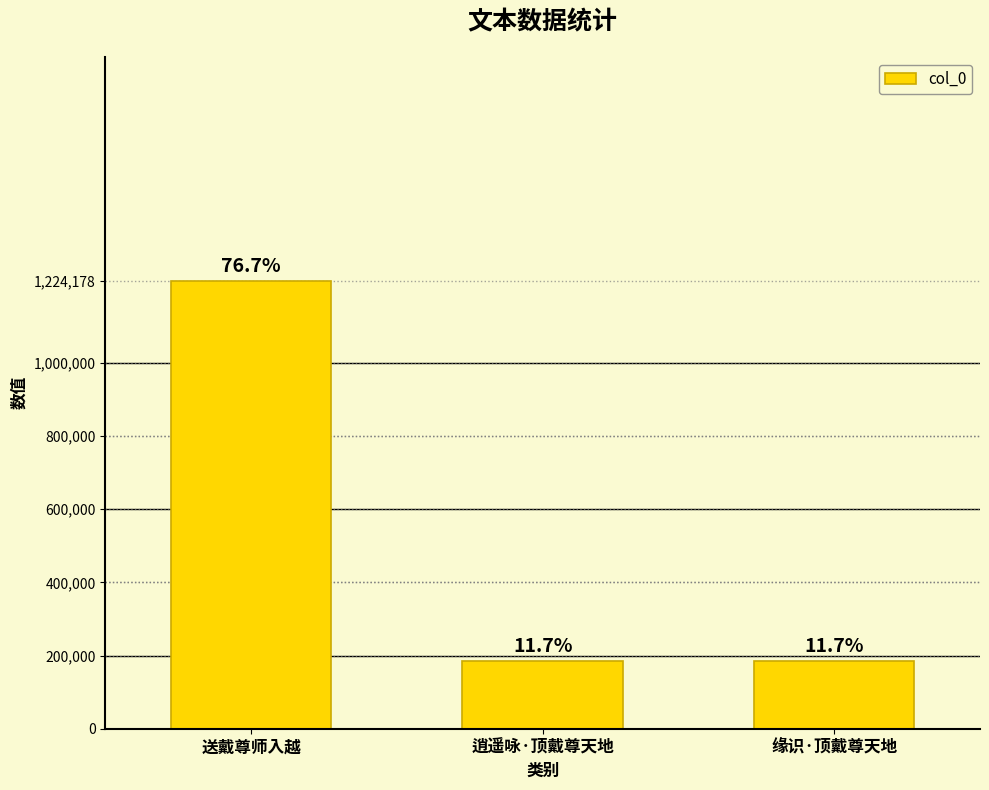

The chart shows a value of 285150 at 逍遥咏·顶戴尊天地. True or false?

False